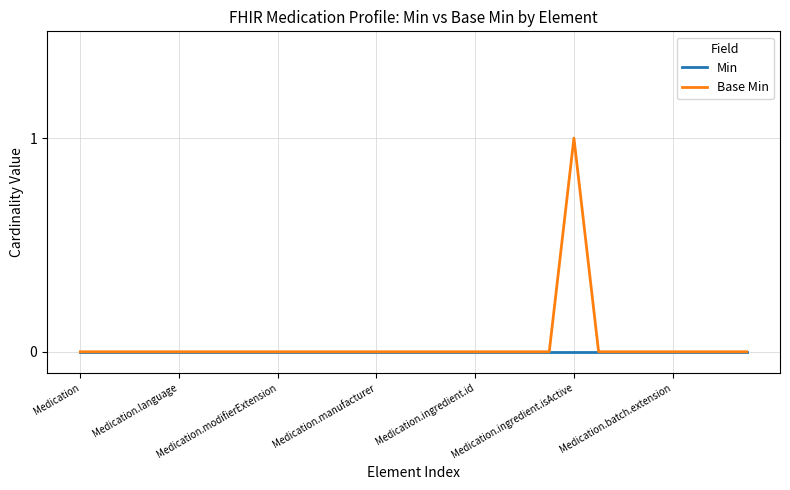

Rank the series by their maximum value, from highest to lowest.

Base Min, Min